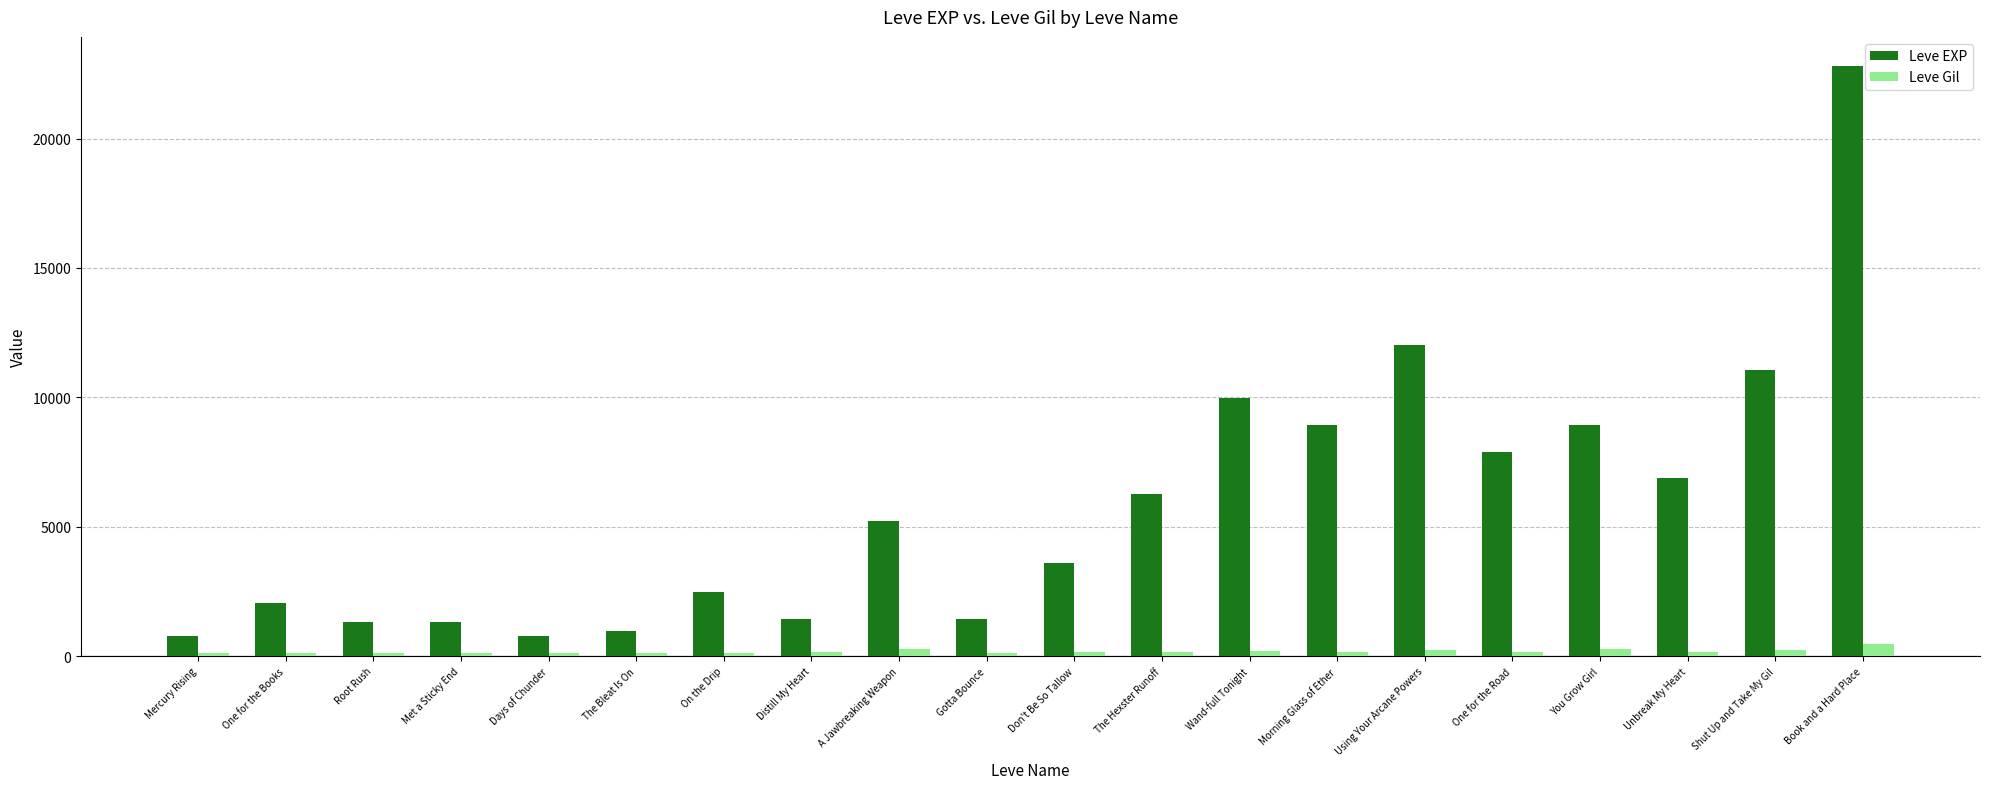

What is the difference between the highest and lowest values at Days of Chunder?

688